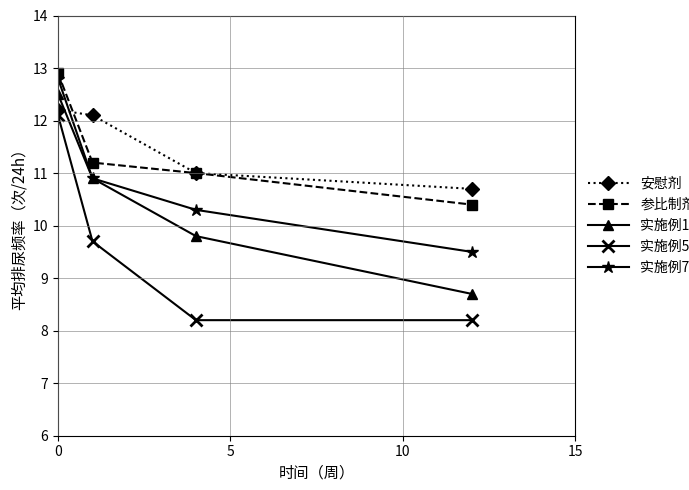

Which series has the largest range (max minus min)?

实施例5